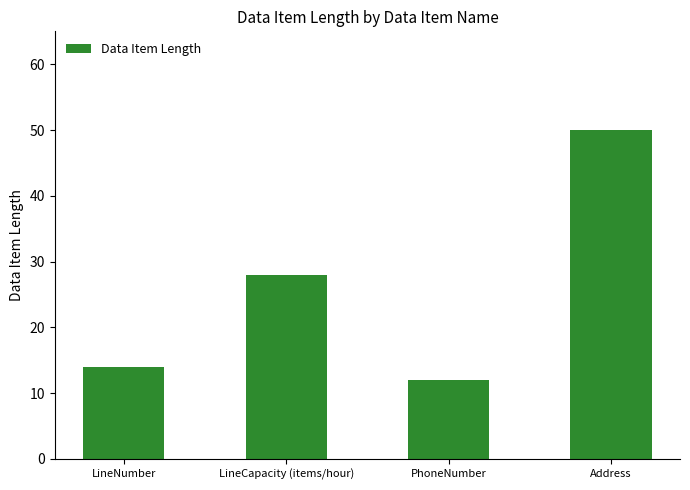

What is the change in value from LineNumber to LineCapacity (items/hour)?

+14